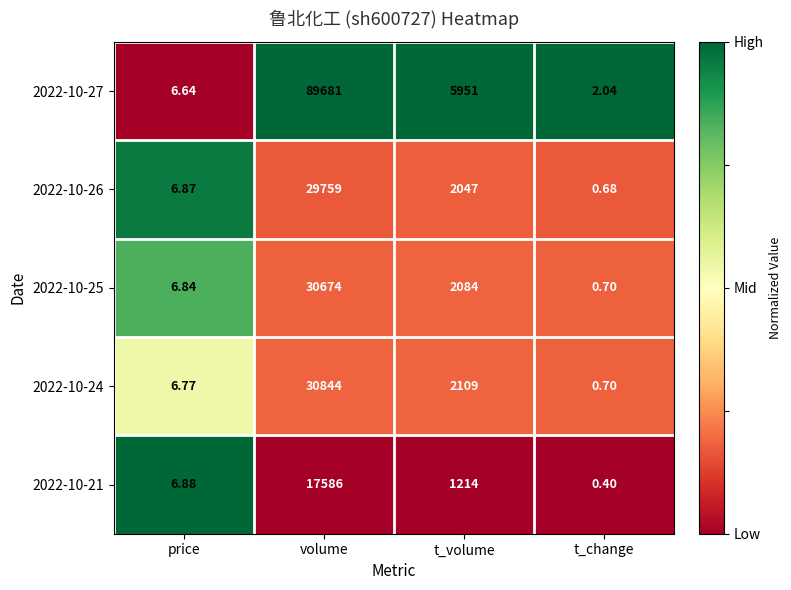

Is the value of 2022-10-26 at volume greater than the value of 2022-10-27 at t_change?

Yes